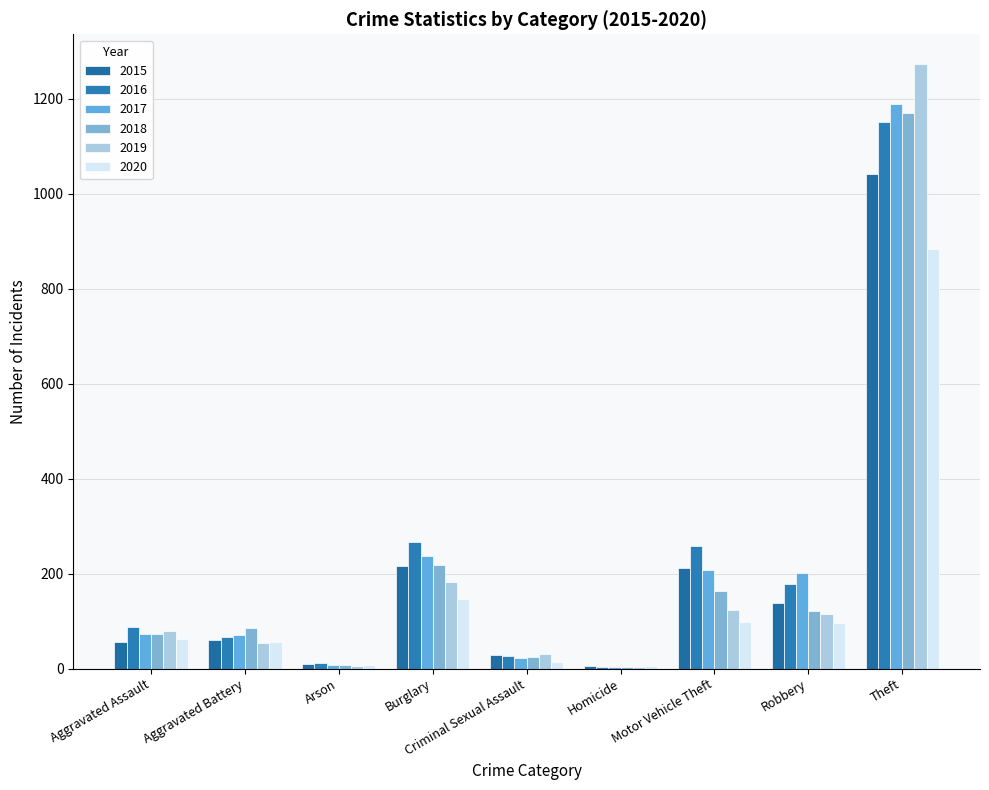

Between Burglary and Homicide, which is larger?

Burglary